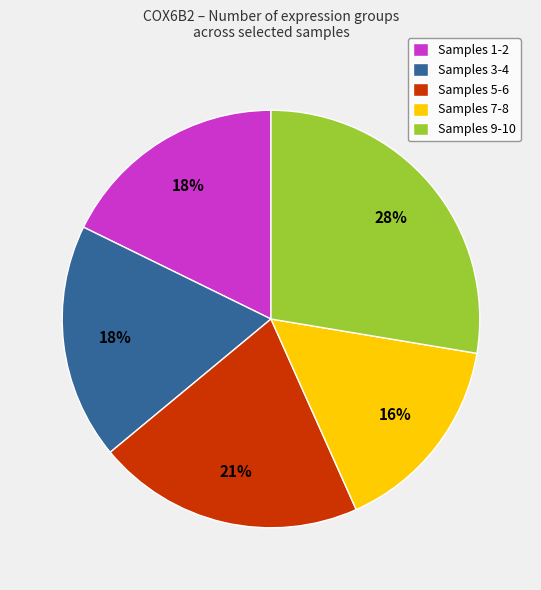

What is the smallest slice in the pie chart?

Samples 7-8